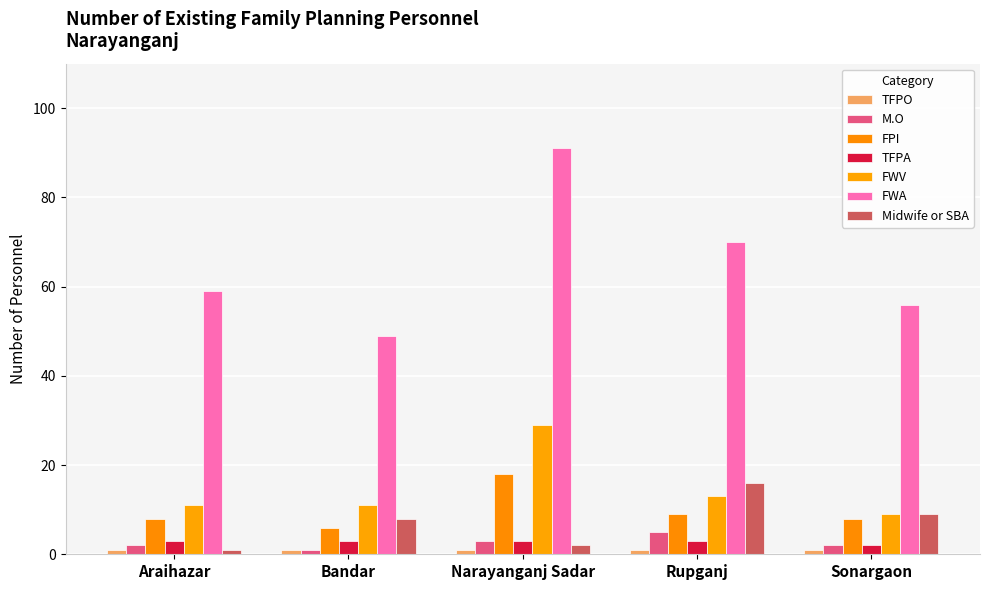

Count the number of categories in the chart.

5